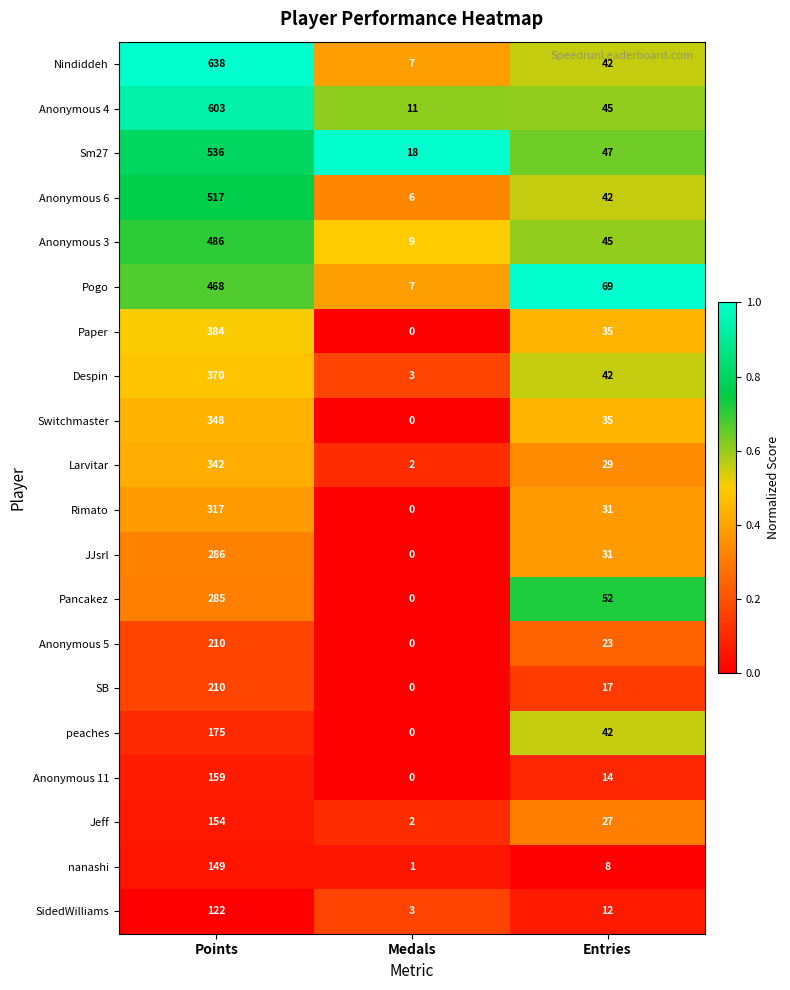

What is the sum of all Anonymous 11 values?

173